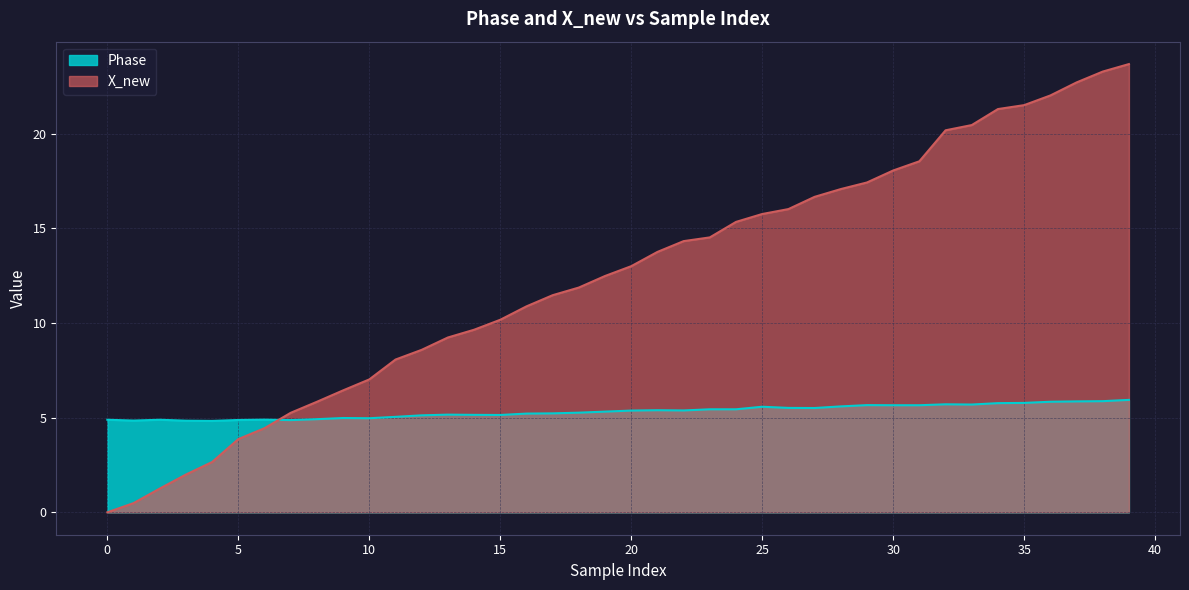

Which series has the largest total across all categories?

X_new